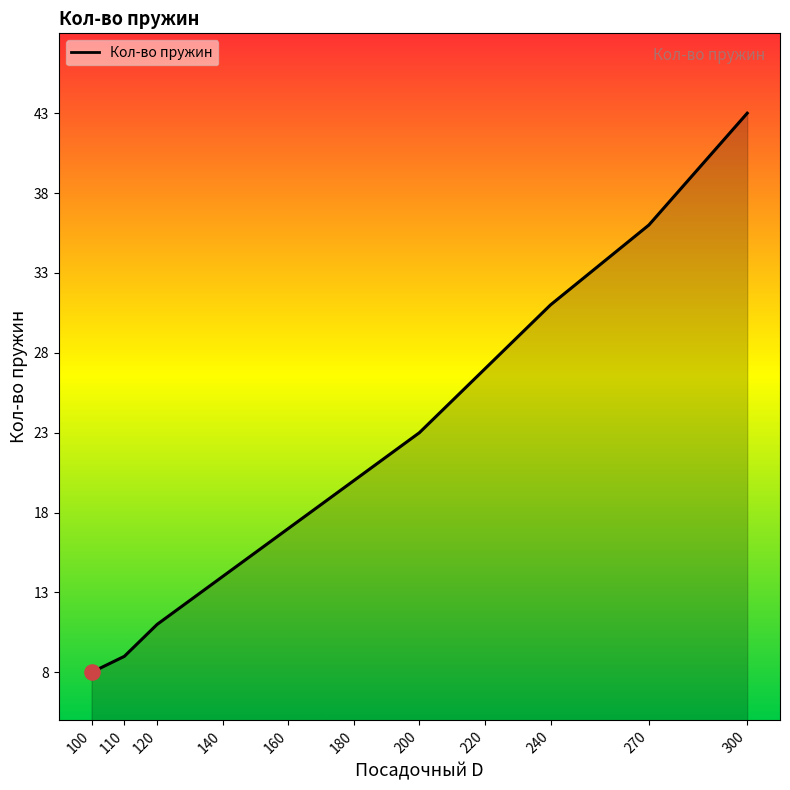

Which has a higher value, 200 or 270?

270